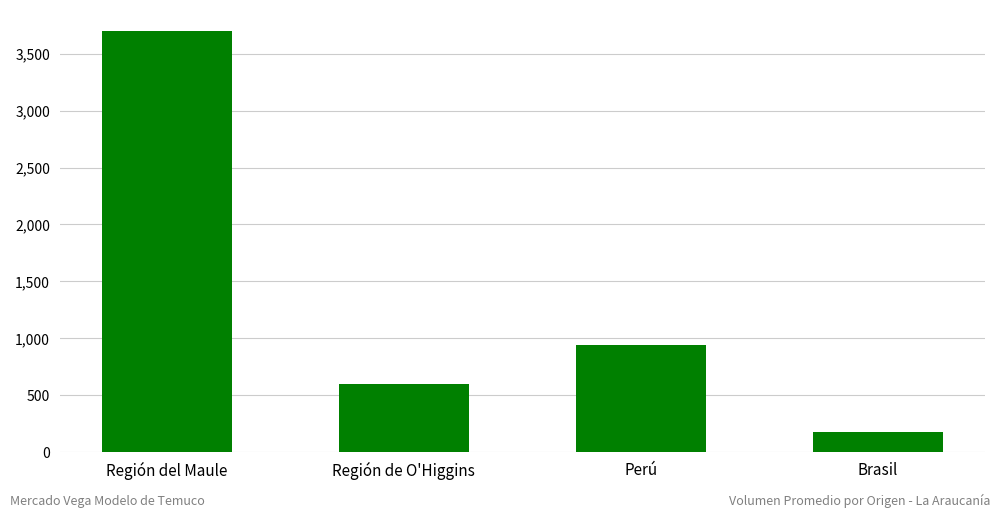

Reading left to right, extract all data points from this chart.

3698.3	600.0	940.0	174.0